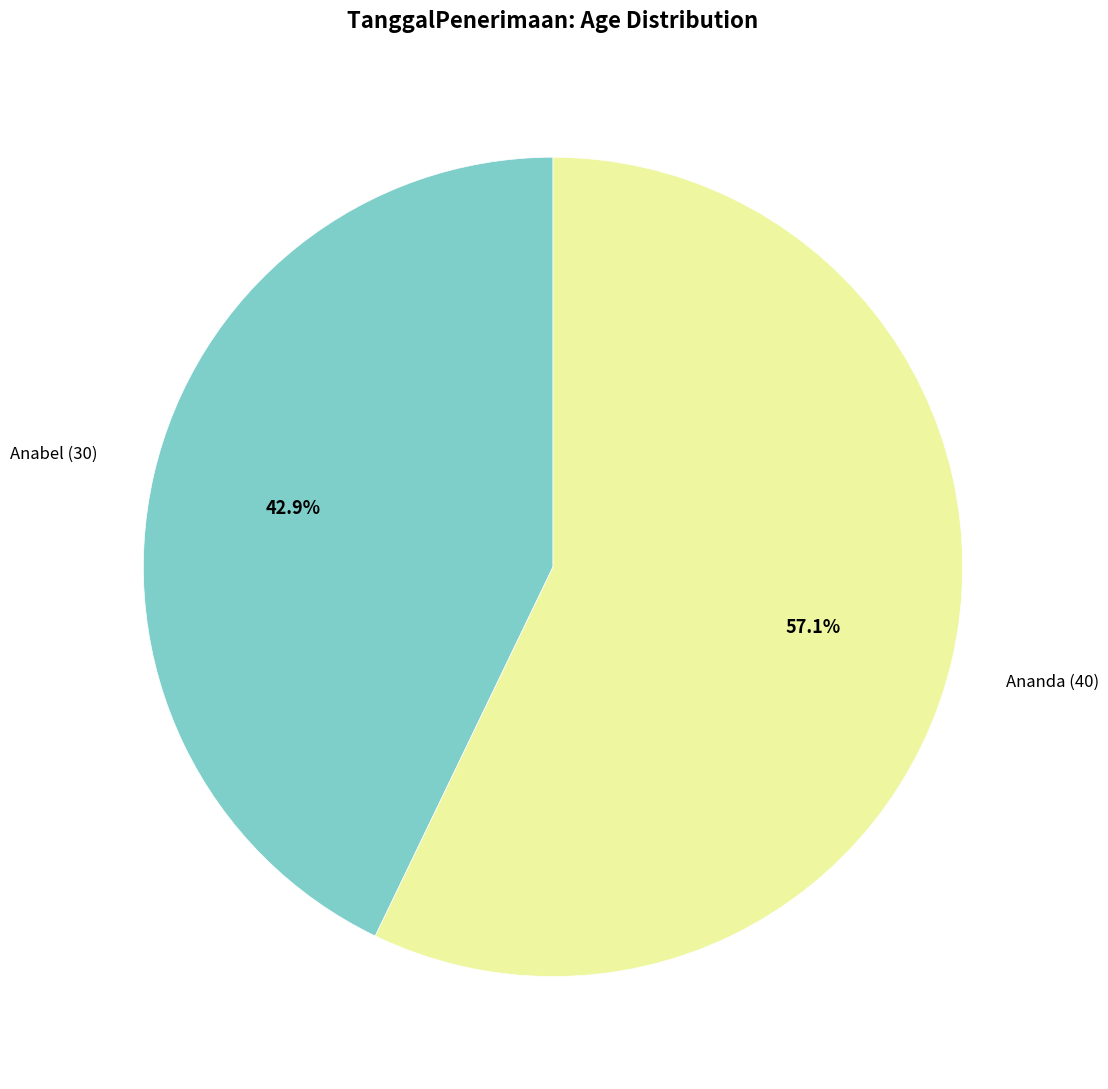

To the nearest percent, what is the difference between the largest and smallest slice percentages?

14%